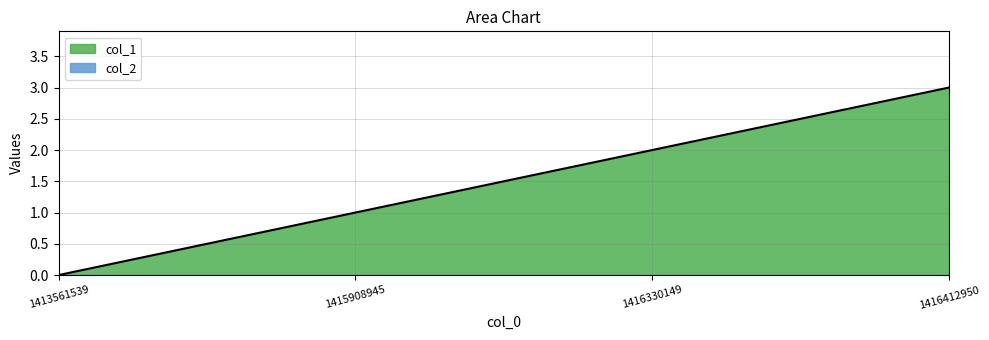

Reading left to right, transcribe all the data shown in this chart.

0	1	2	3